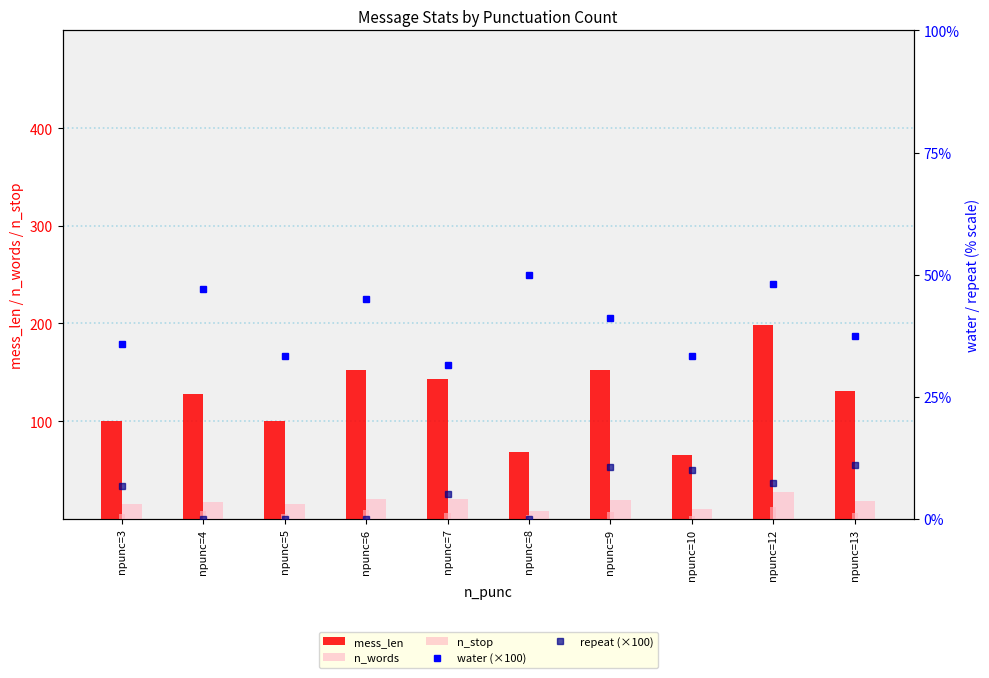

At which label does mess_len reach its peak?

npunc=12